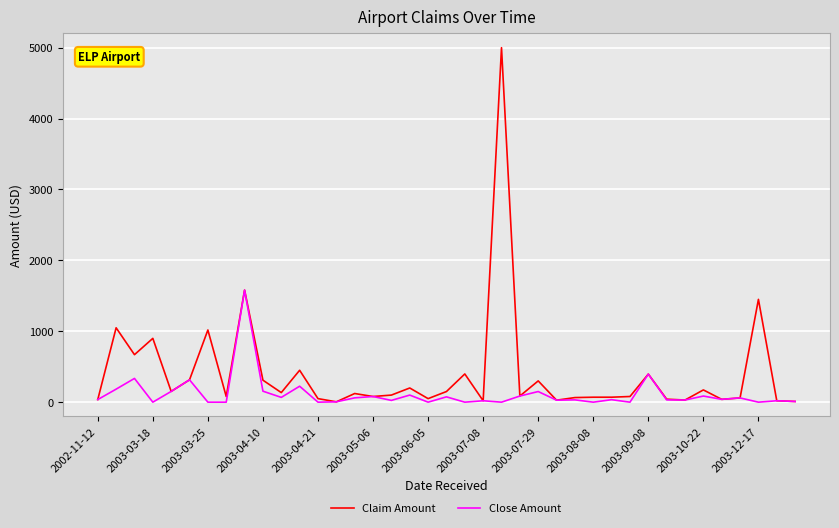

Rank the series by their average value, from lowest to highest.

Close Amount, Claim Amount